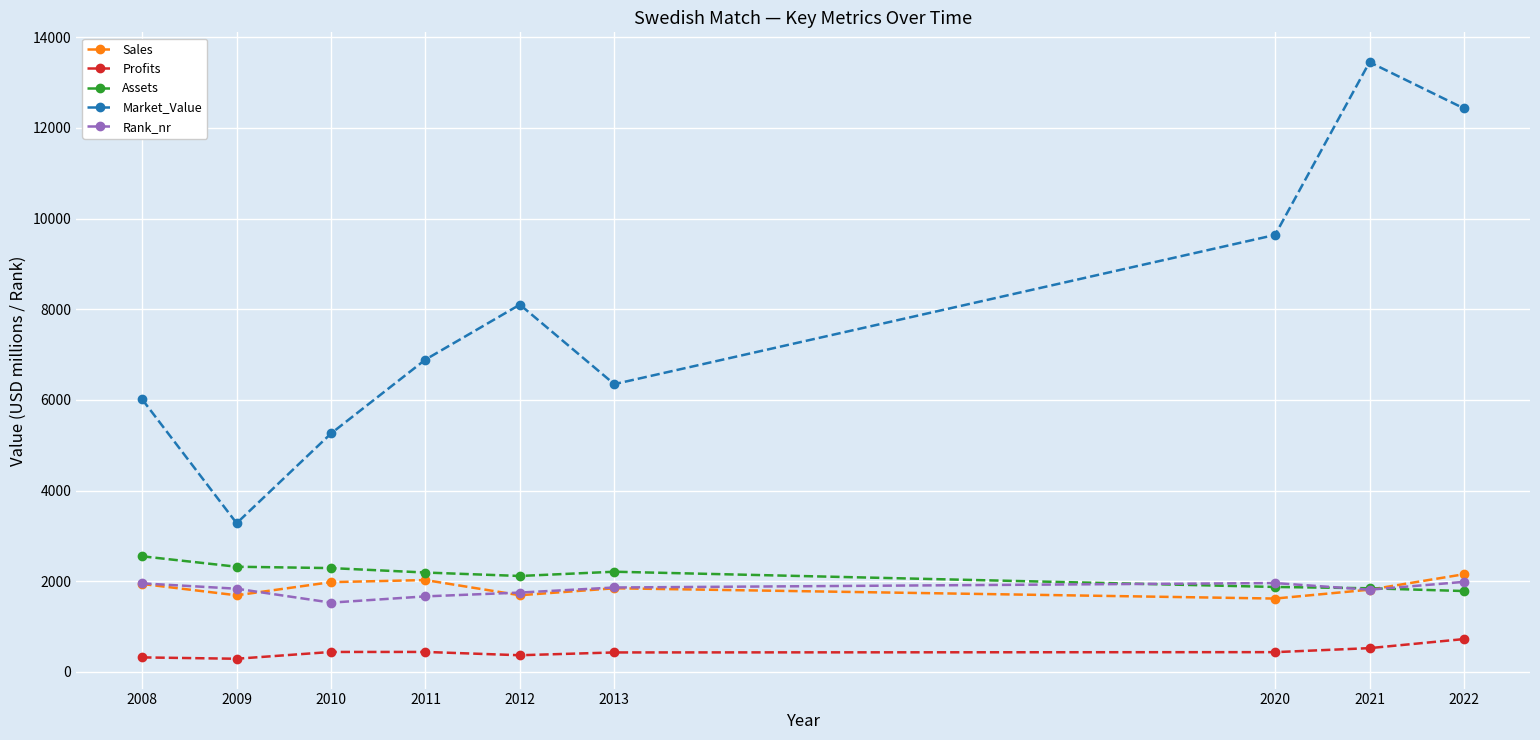

Rank the series by their maximum value, from highest to lowest.

Market_Value, Assets, Sales, Rank_nr, Profits